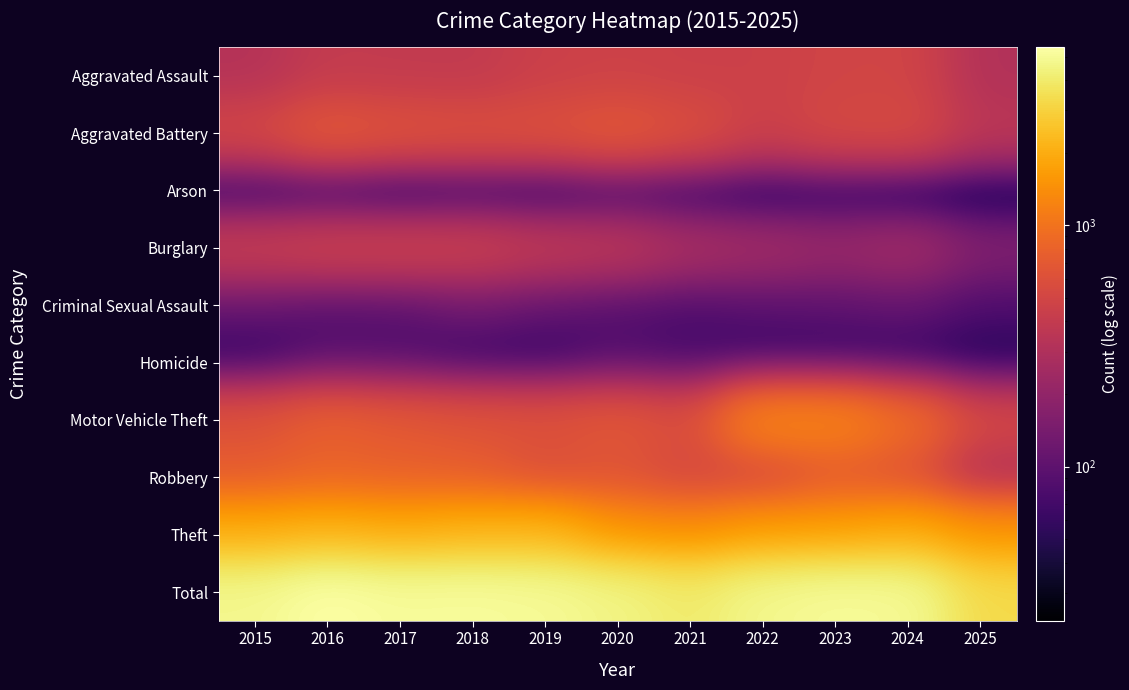

Between 2020 and 2016, which is larger?

2020